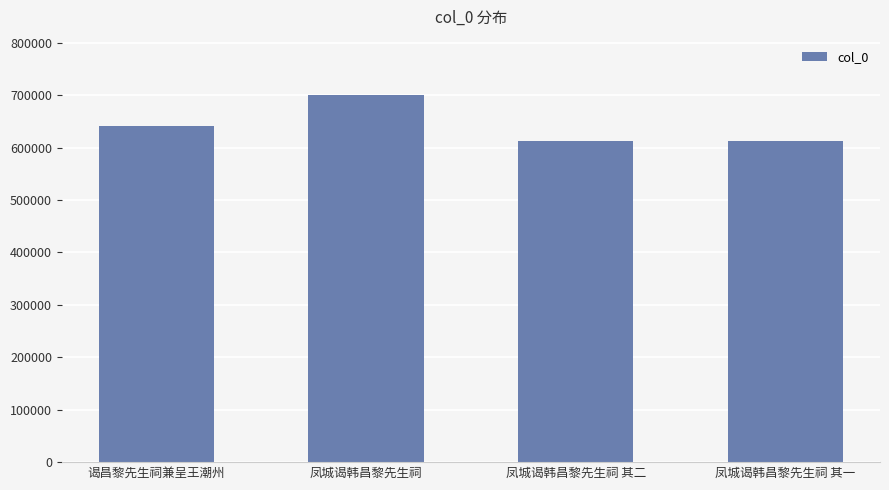

Approximately how many times larger is the value at 凤城谒韩昌黎先生祠 其二 compared to 谒昌黎先生祠兼呈王潮州?

1.0